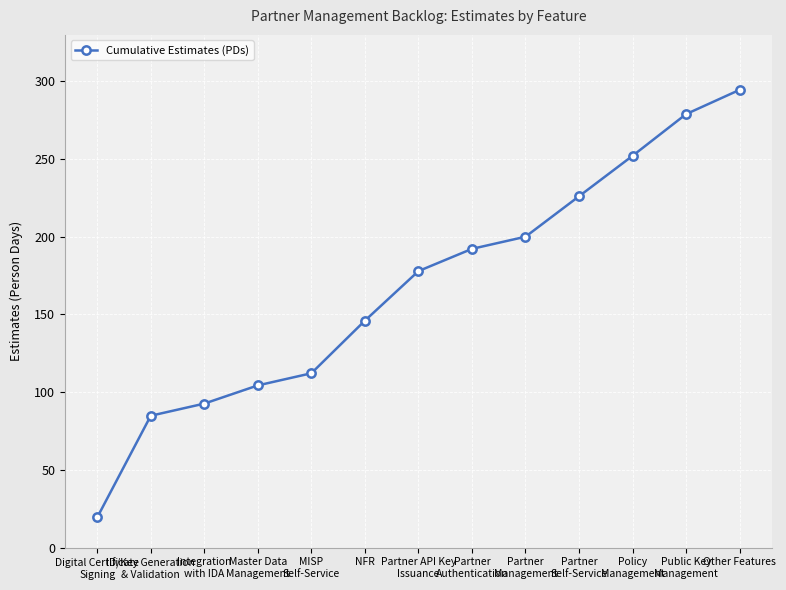

What is the average value?

167.7